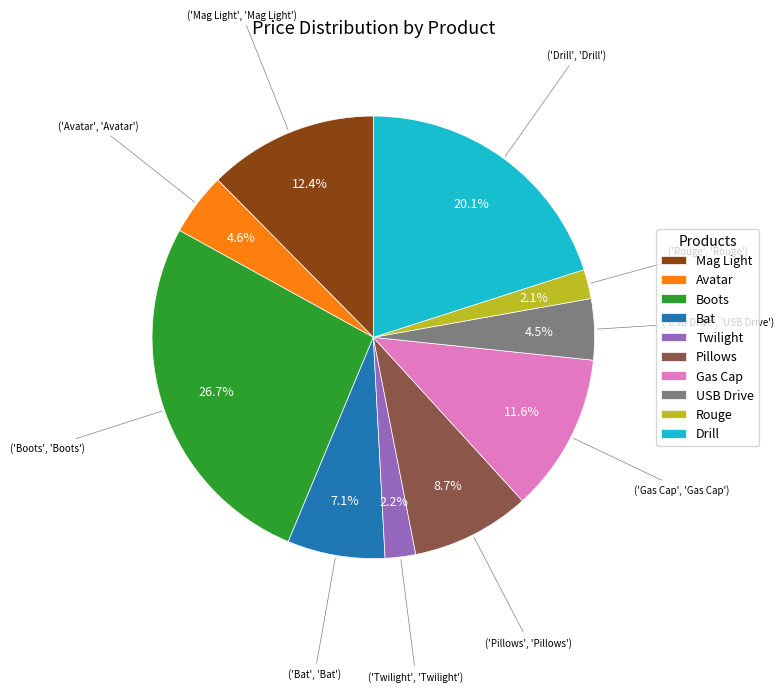

Is it true that Drill is 20% of the pie?

True